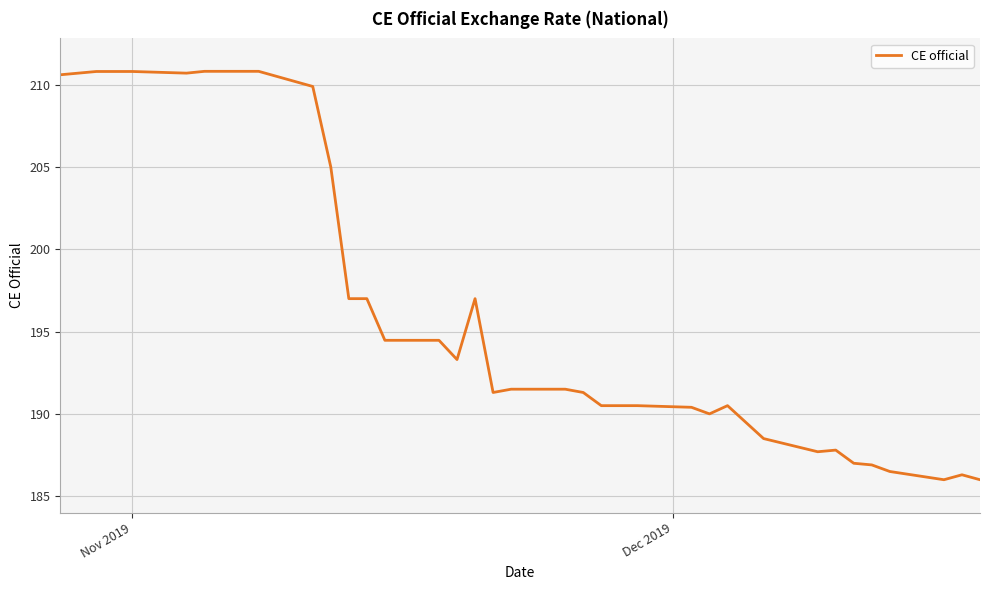

What is the maximum value shown in the chart?

210.8